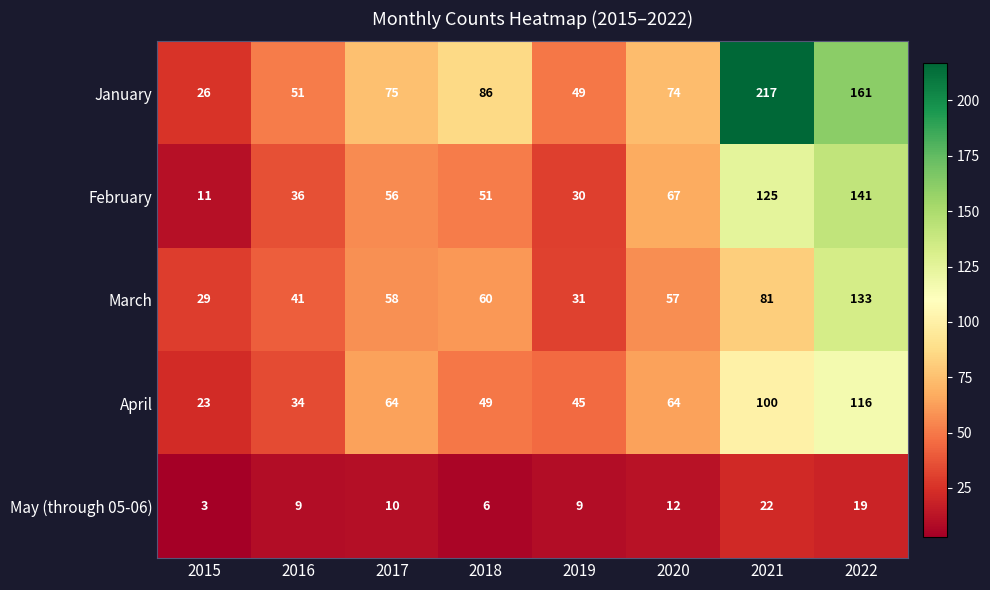

The May (through 05-06) series shows 6 at 2018. True or false?

True